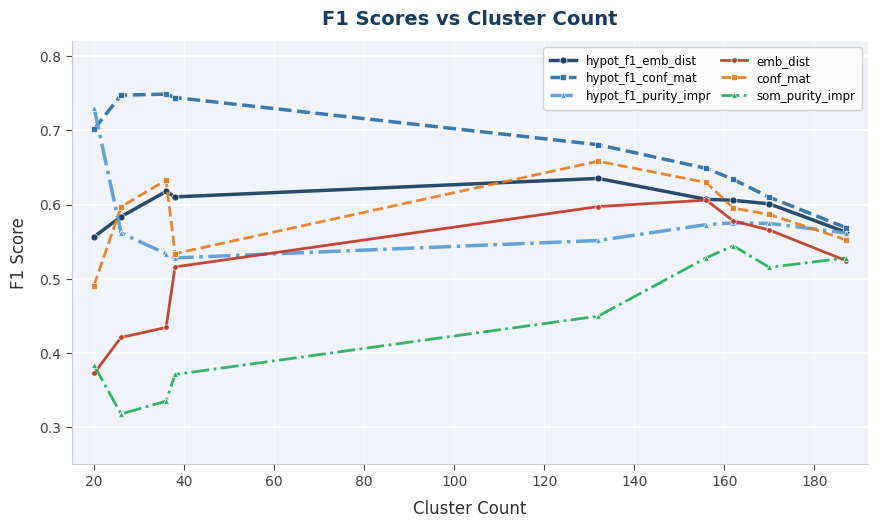

How many conf_mat values are between 0 and 1?

9